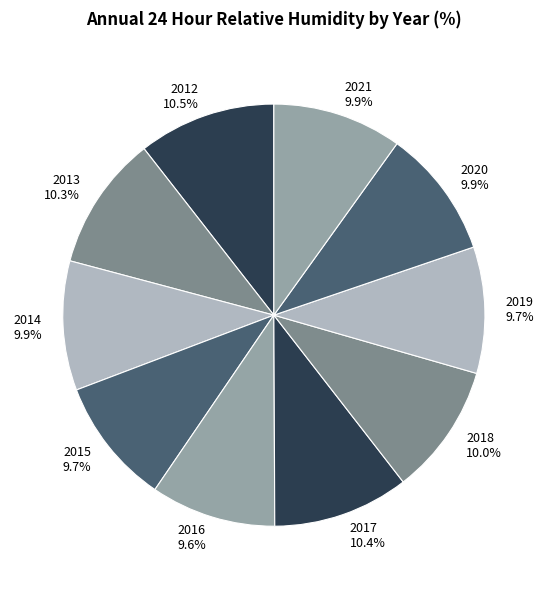

What portion of the pie excludes 2021?

90.1%